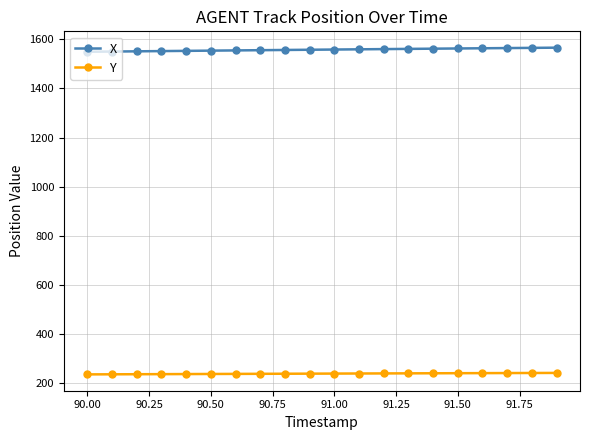

True or false: Y and X cross at least once.

False